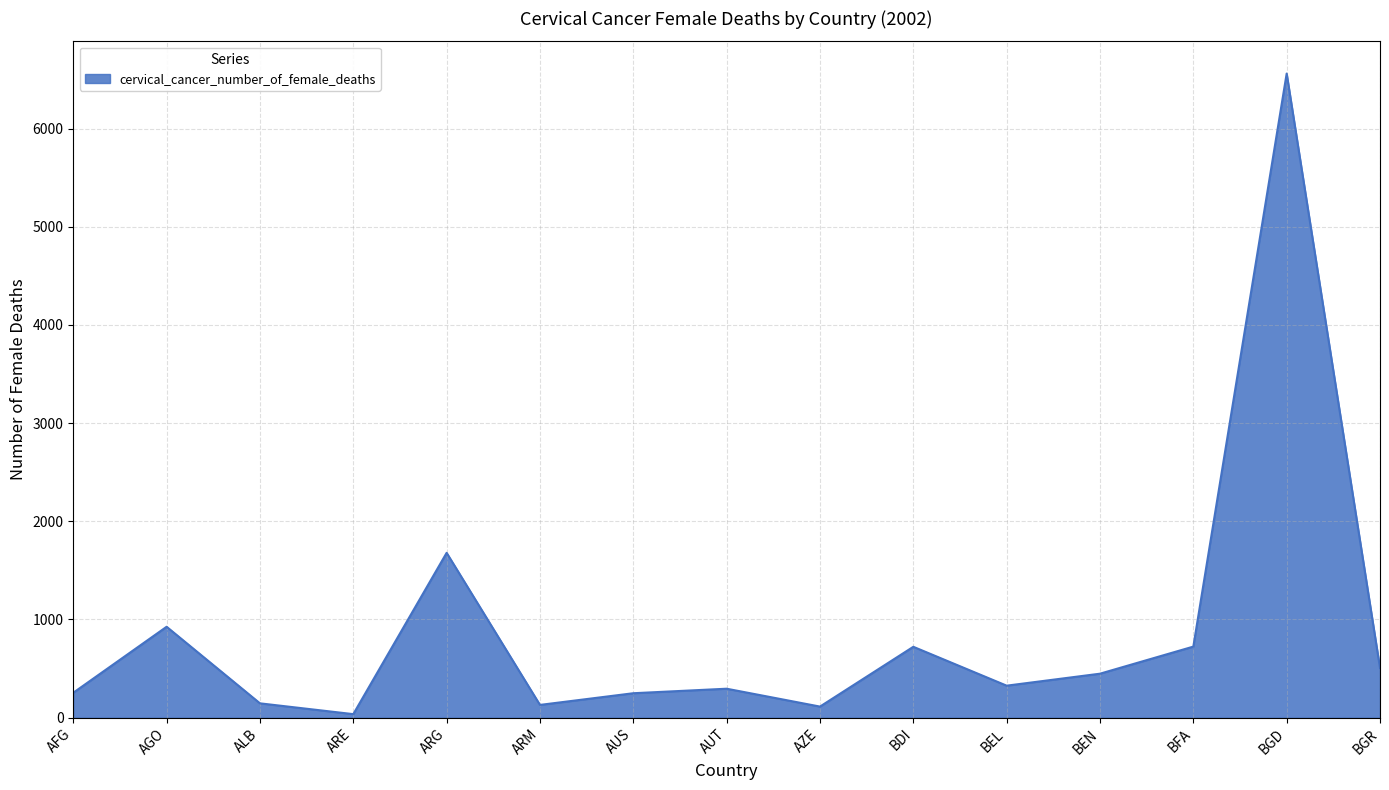

How many categories are shown in the chart?

15